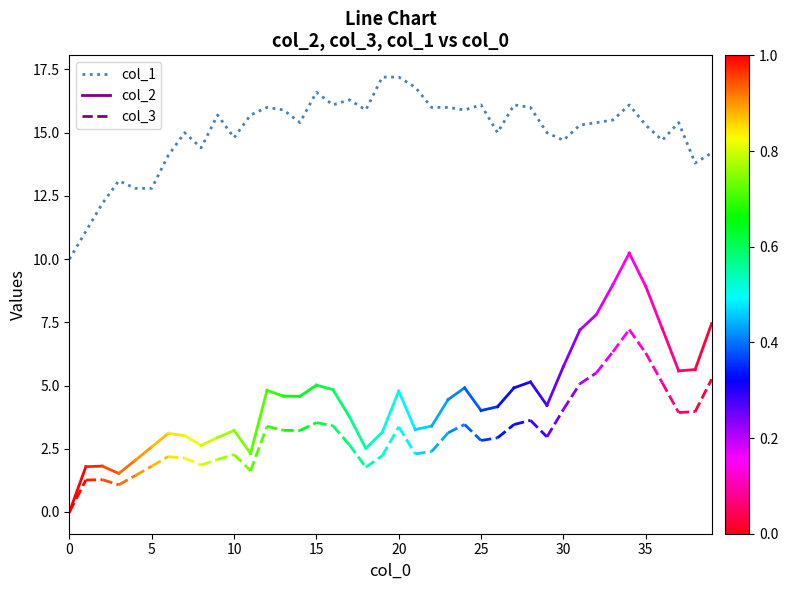

What is the maximum value shown in the chart?

17.2